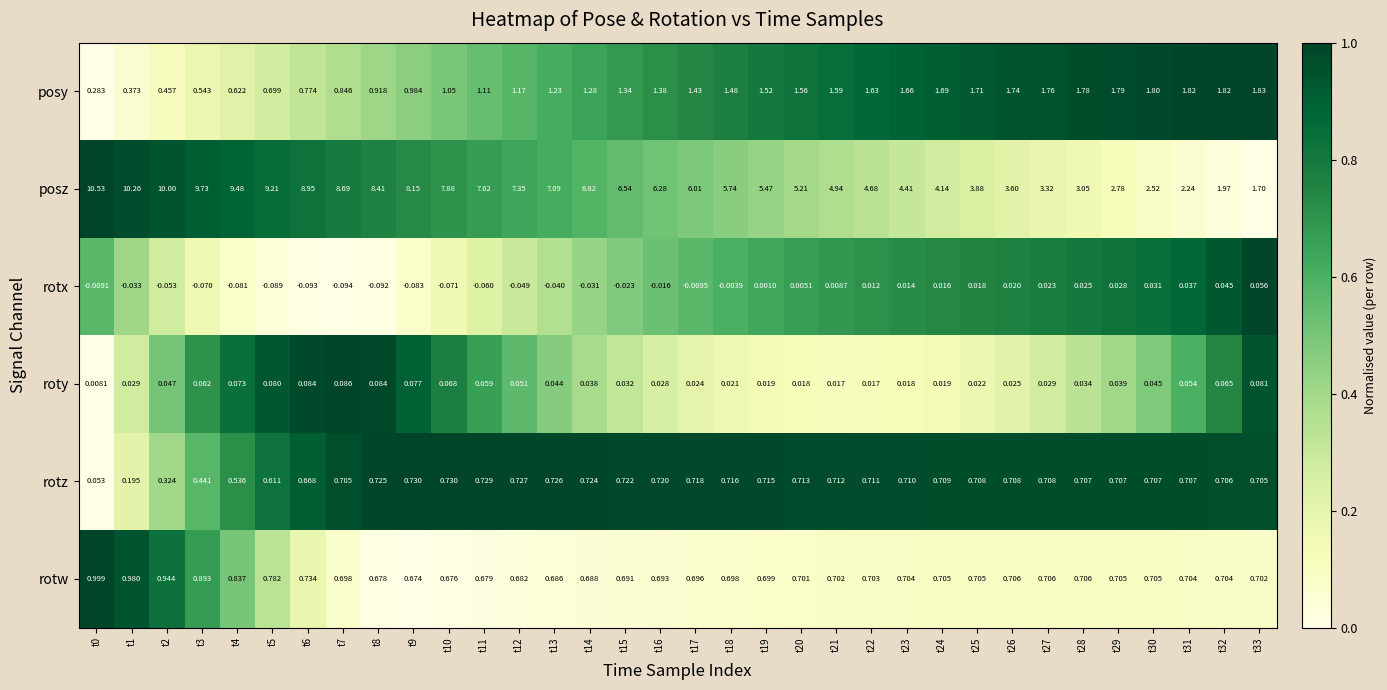

Which series changed the most between t4 and t14?

posz